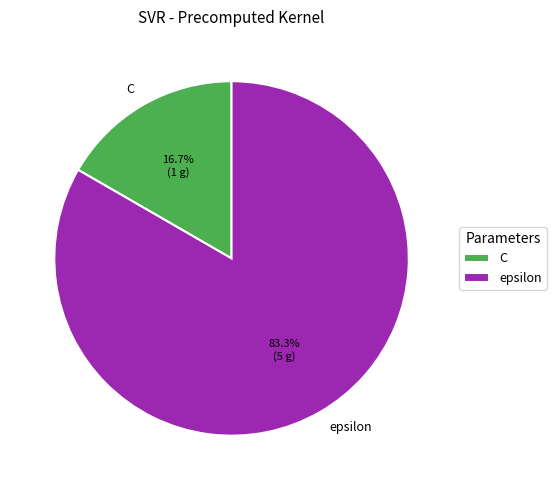

Is it true that epsilon is 92% of the pie?

False